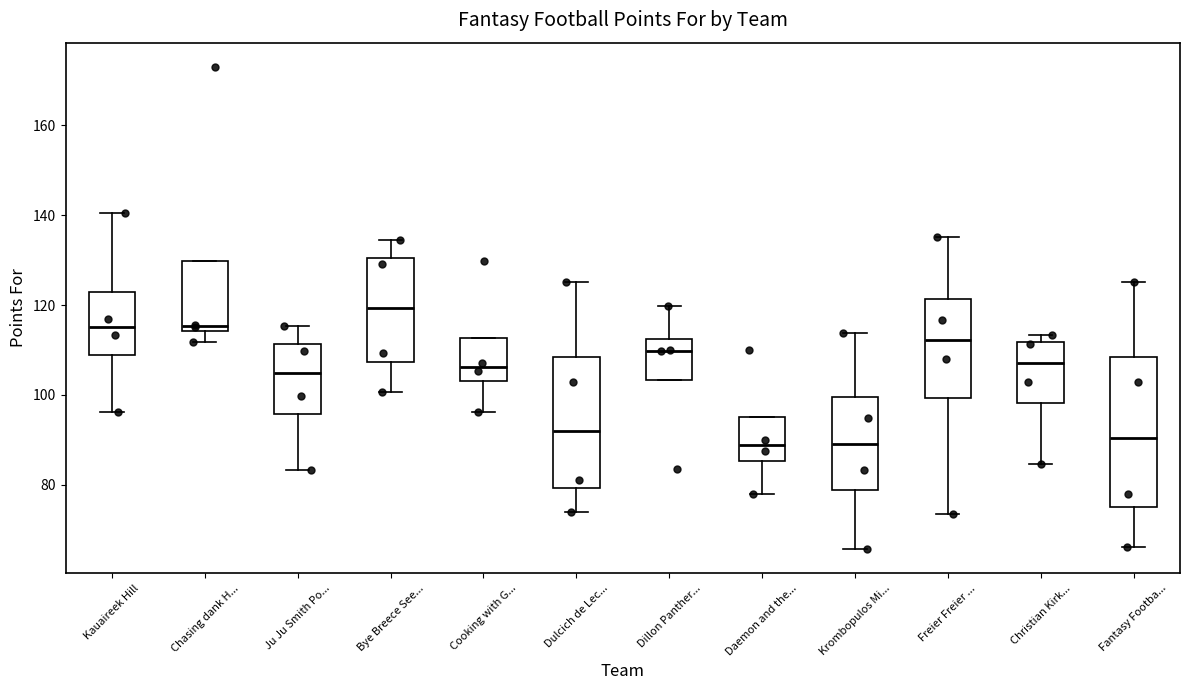

Which box's median line is the highest?

Bye Breece See...